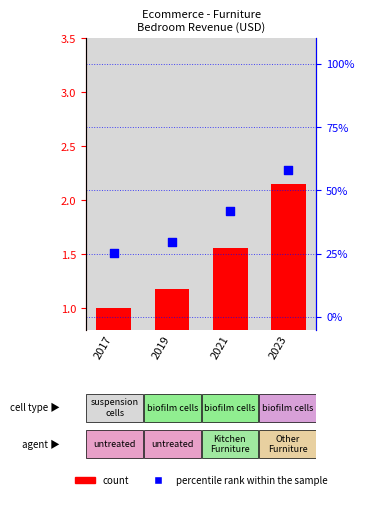

At how many categories does at least one series exceed 43?

1